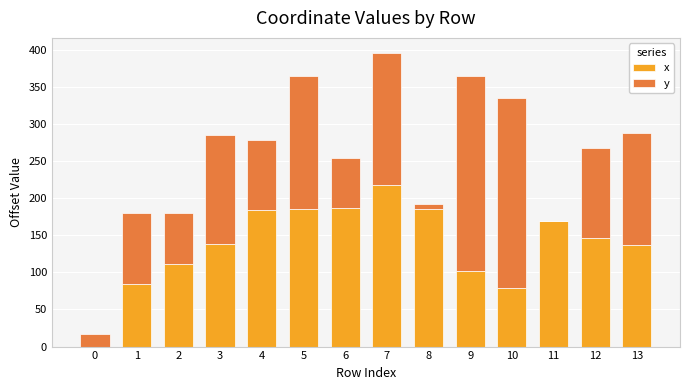

Is it true that x equals 168.6 at 9?

False